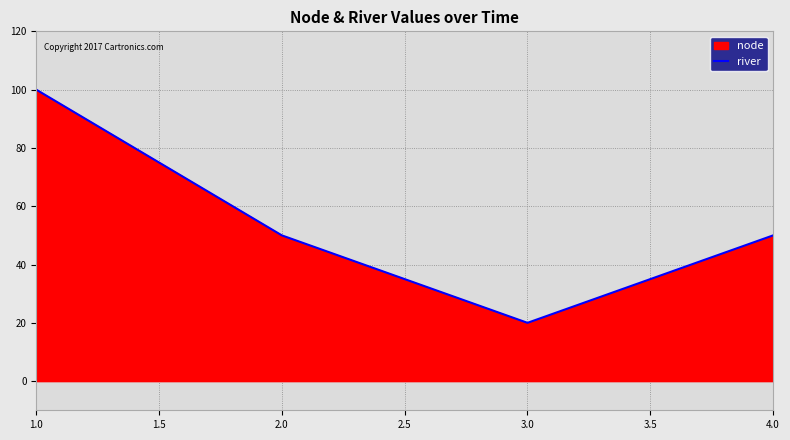

How many lines are shown in the chart?

1